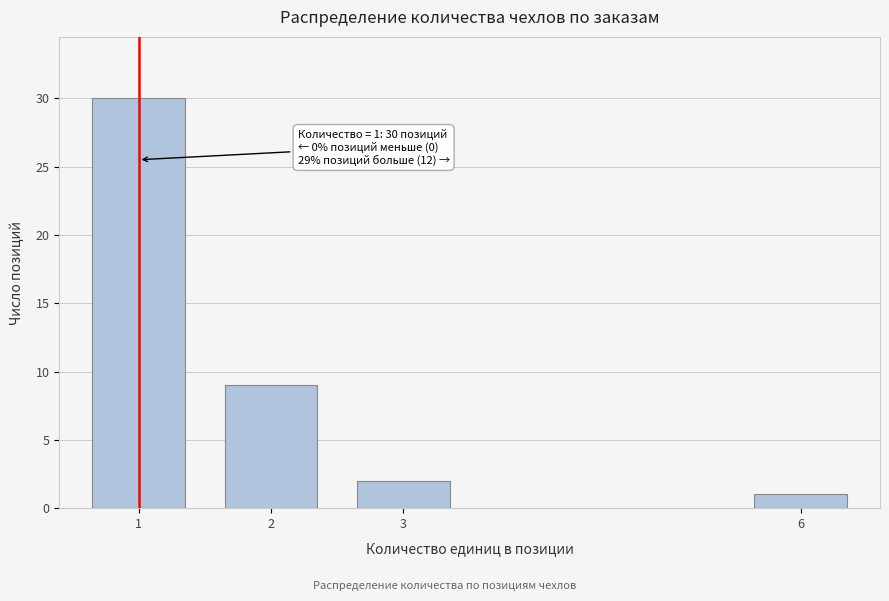

Reading left to right, transcribe all the data shown in this chart.

1=30	2=9	3=2	6=1